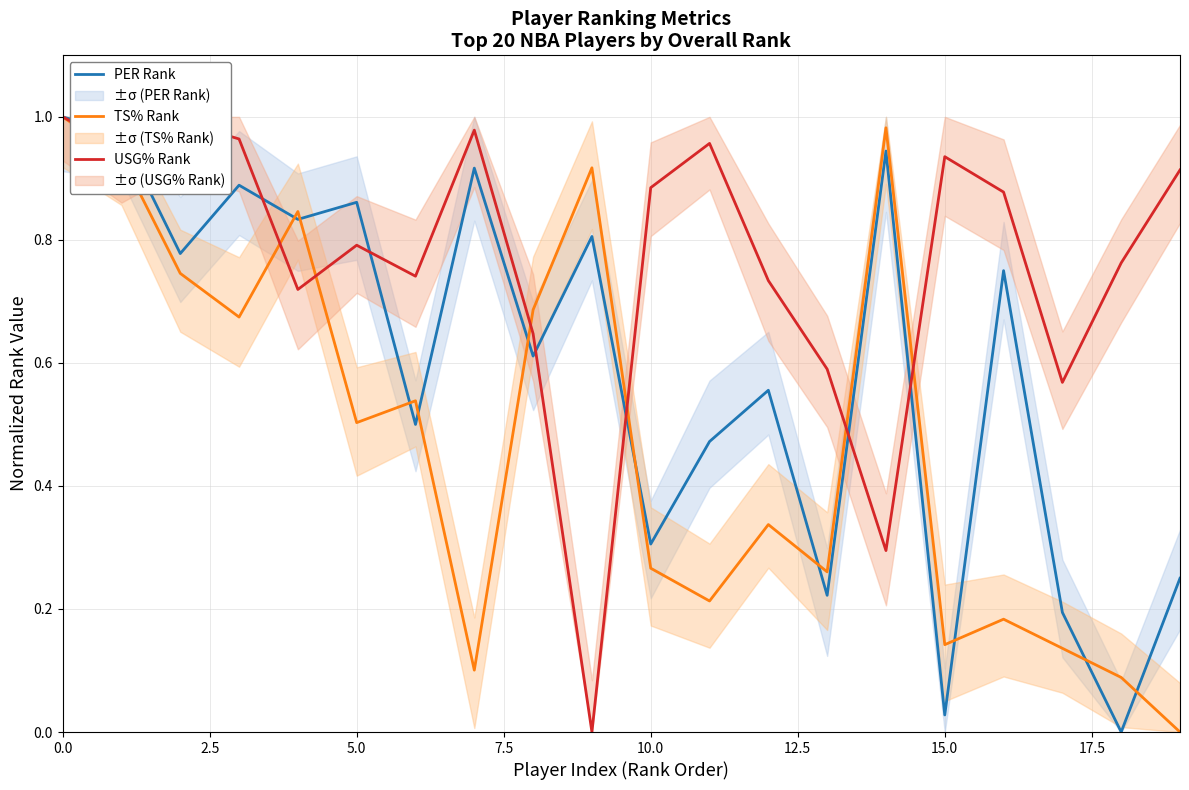

How many positive values does the PER Rank series have?

19